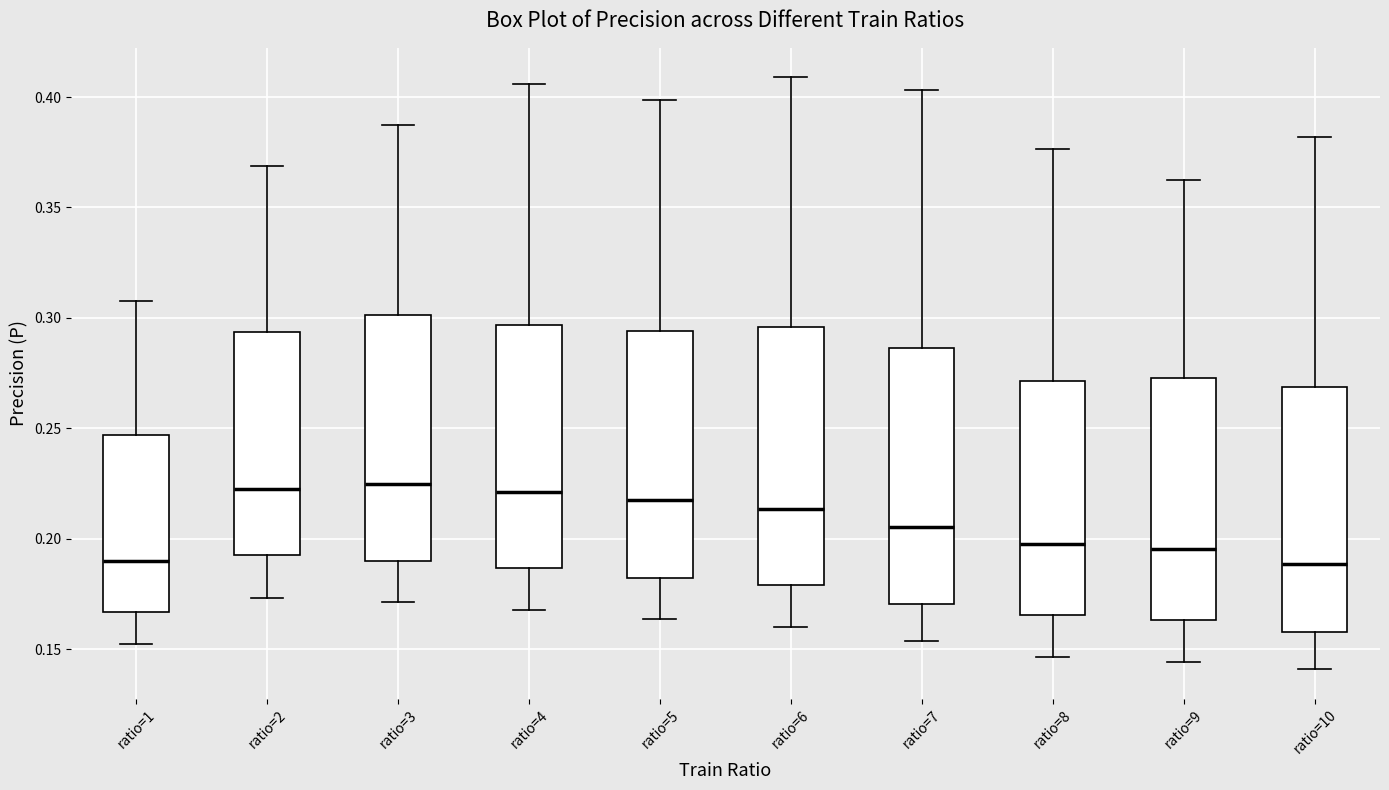

Reading left to right, transcribe this box plot: for each box, give where its median line is, the range the box spans, and where its two whiskers end, as read against the y-axis. The values are not printed on the chart, so give them approximately, as read against the axis.

ratio=1: median 0.190, box 0.165 to 0.245, whiskers 0.150 to 0.310
ratio=2: median 0.225, box 0.195 to 0.295, whiskers 0.175 to 0.370
ratio=3: median 0.225, box 0.190 to 0.300, whiskers 0.170 to 0.385
ratio=4: median 0.220, box 0.185 to 0.295, whiskers 0.170 to 0.405
ratio=5: median 0.215, box 0.180 to 0.295, whiskers 0.165 to 0.400
ratio=6: median 0.215, box 0.180 to 0.295, whiskers 0.160 to 0.410
ratio=7: median 0.205, box 0.170 to 0.285, whiskers 0.155 to 0.405
ratio=8: median 0.200, box 0.165 to 0.270, whiskers 0.145 to 0.375
ratio=9: median 0.195, box 0.165 to 0.275, whiskers 0.145 to 0.365
ratio=10: median 0.190, box 0.160 to 0.270, whiskers 0.140 to 0.380